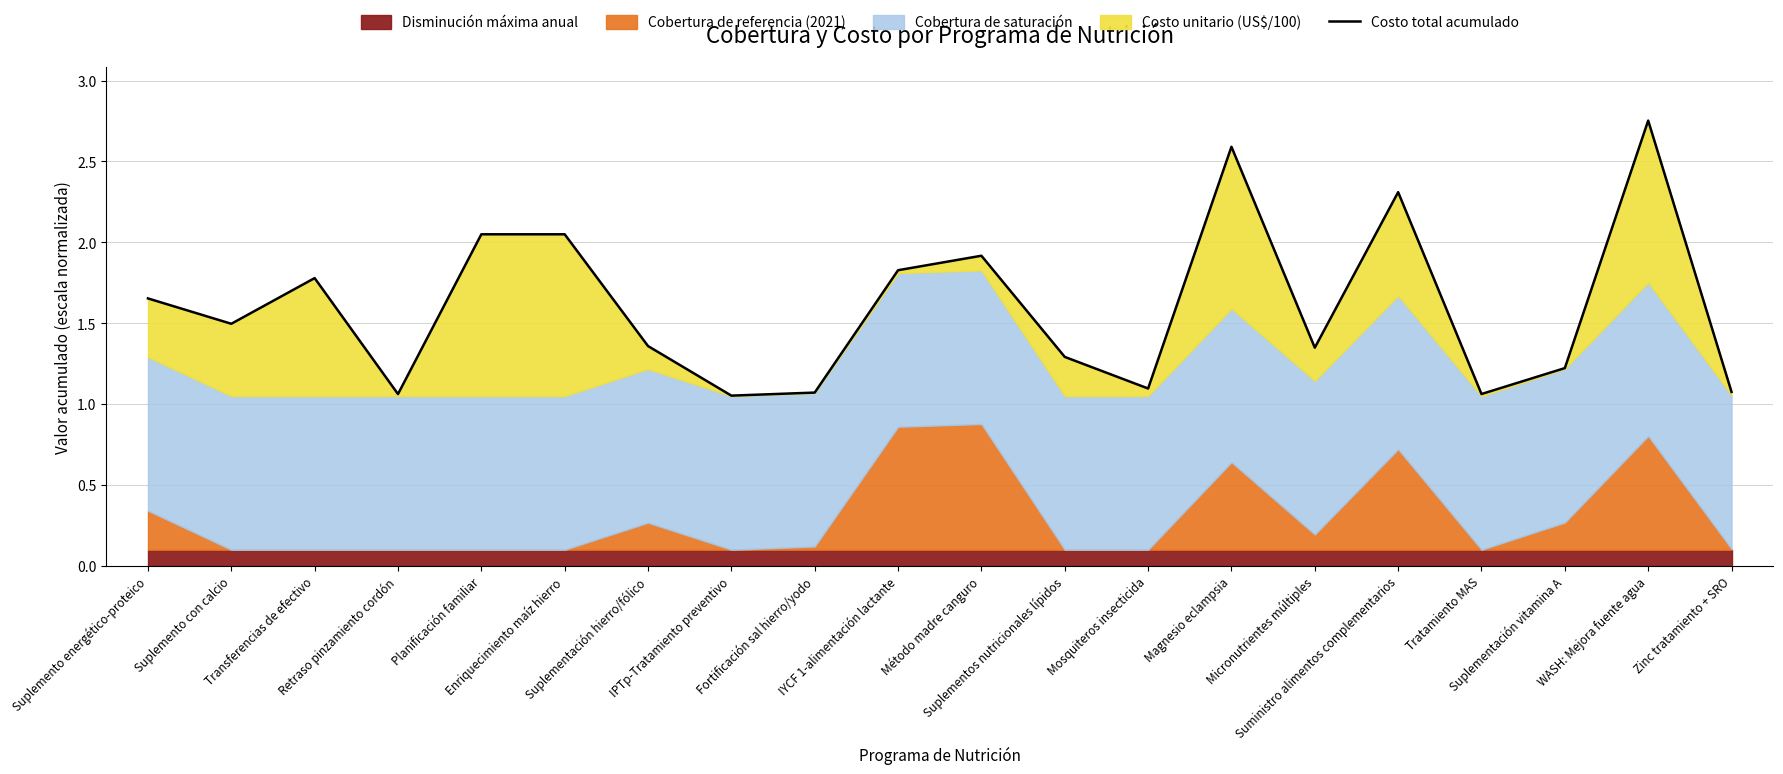

How many lines are shown in the chart?

1